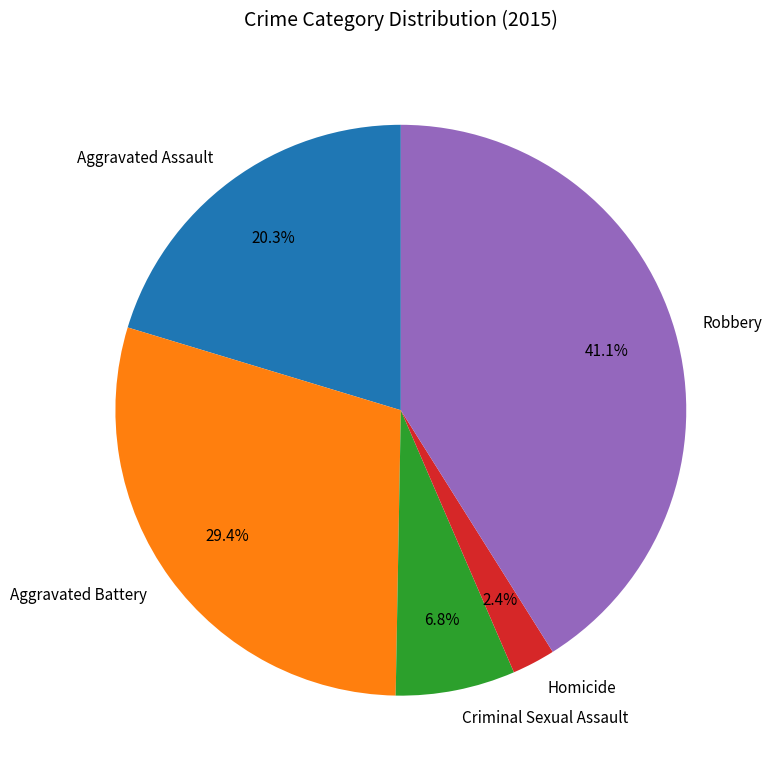

How many segments does this pie chart have?

5